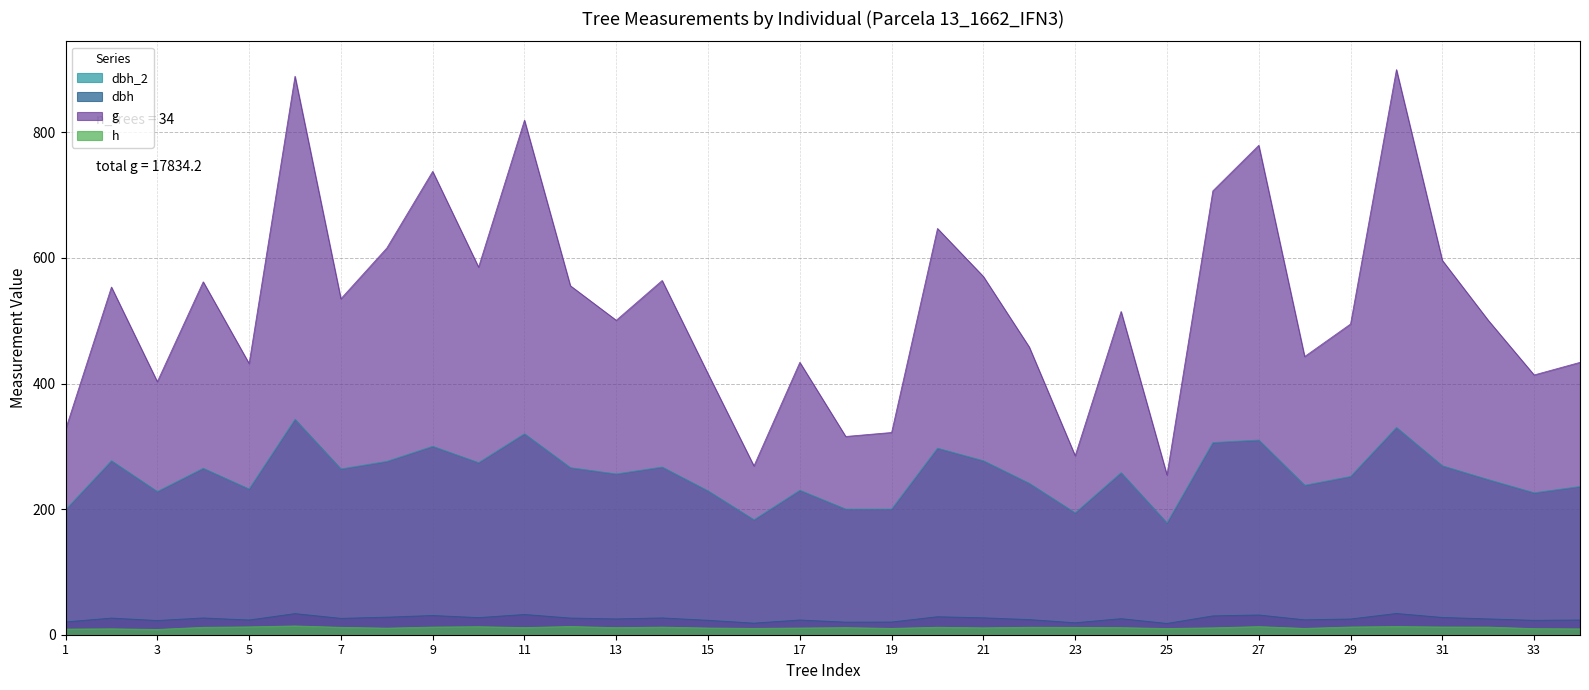

What is the greatest value displayed?

899.9